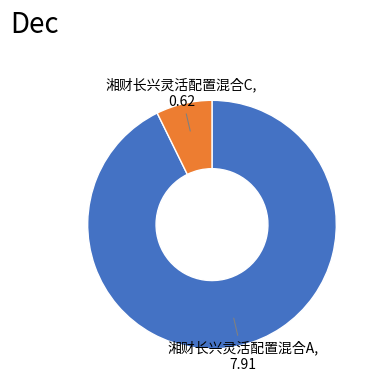

Do 湘财长兴灵活配置混合A and 湘财长兴灵活配置混合C together represent more than half of the pie?

Yes